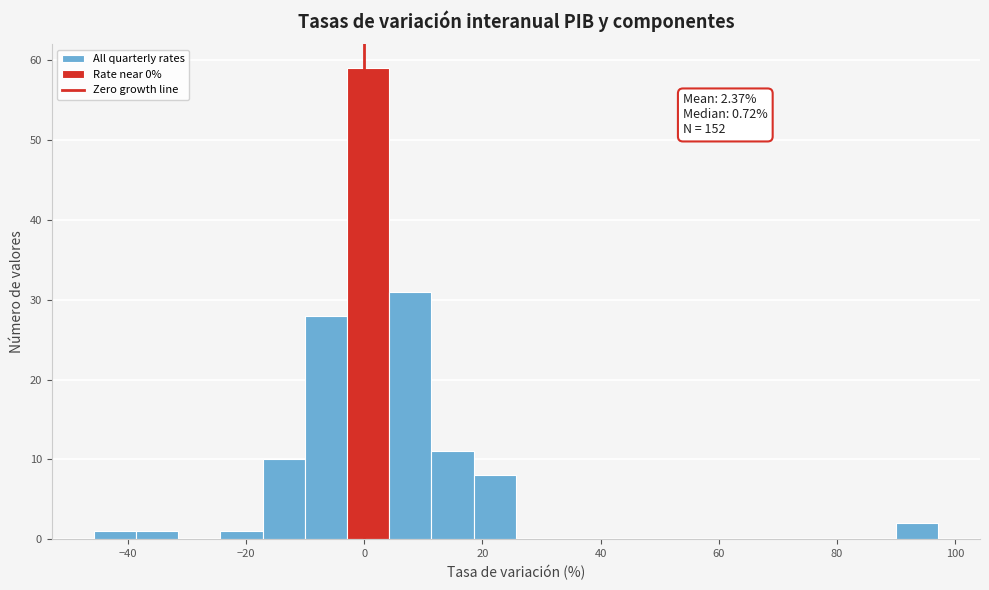

Around what value on the x-axis is the tallest bar? Give the approximate position of its centre, as read against the axis.

0